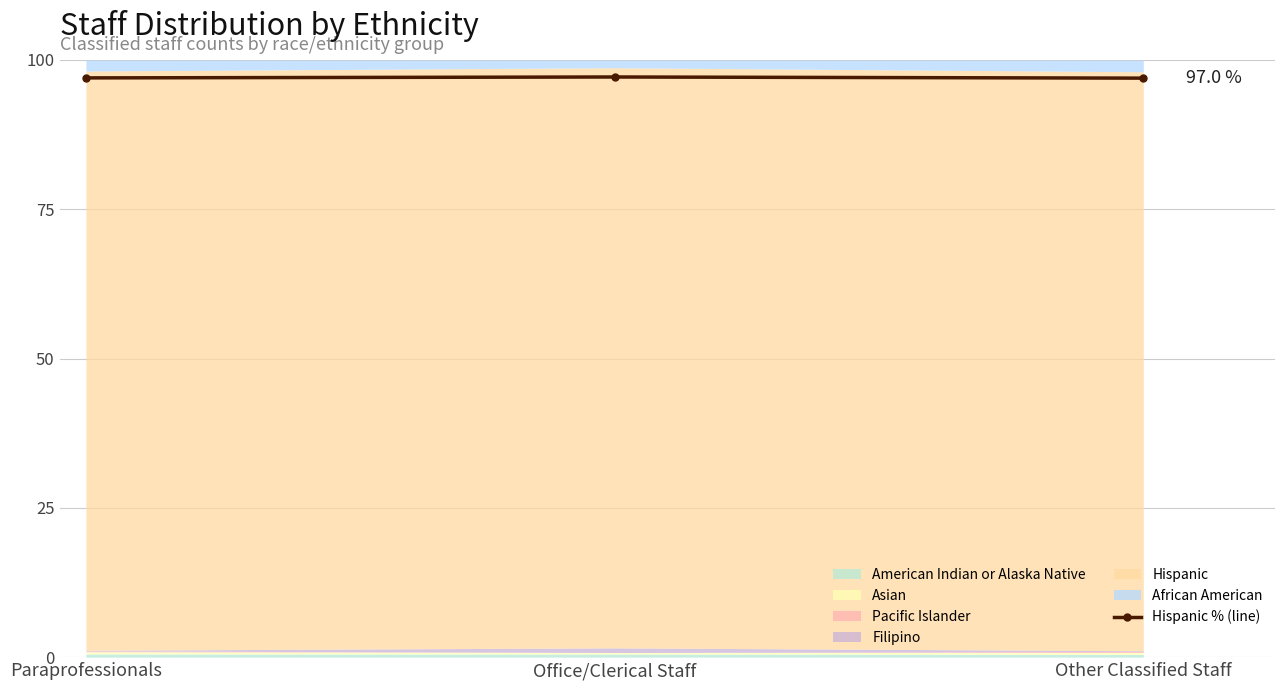

What is the maximum value shown in the chart?

97.2